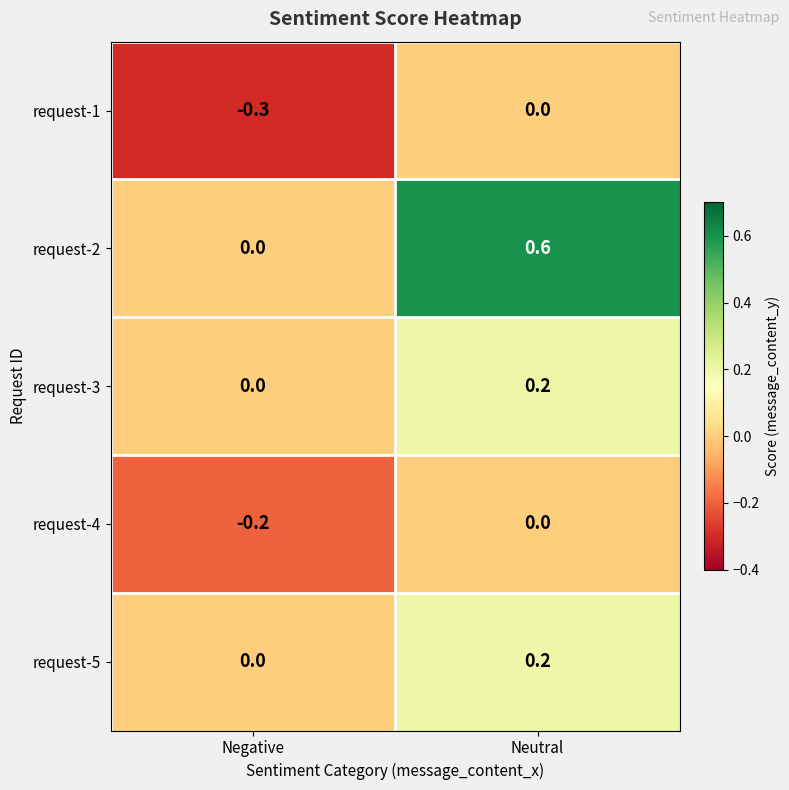

Which series has the largest range (max minus min)?

request-2